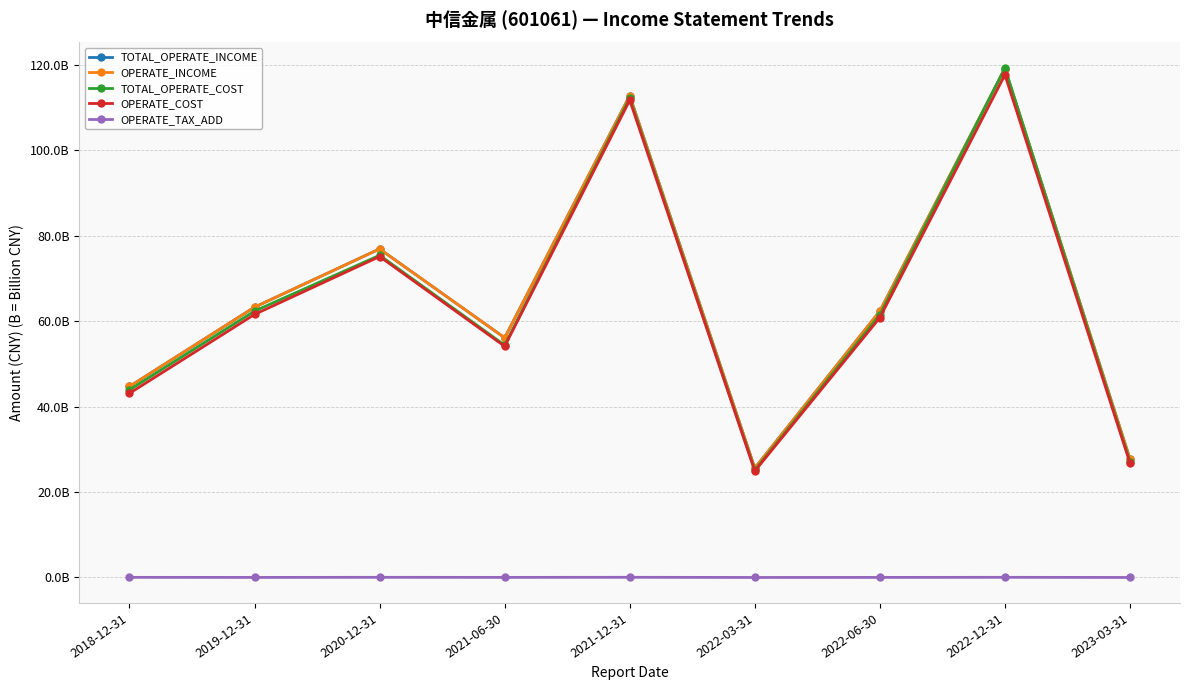

Does the chart have visible grid lines?

Yes